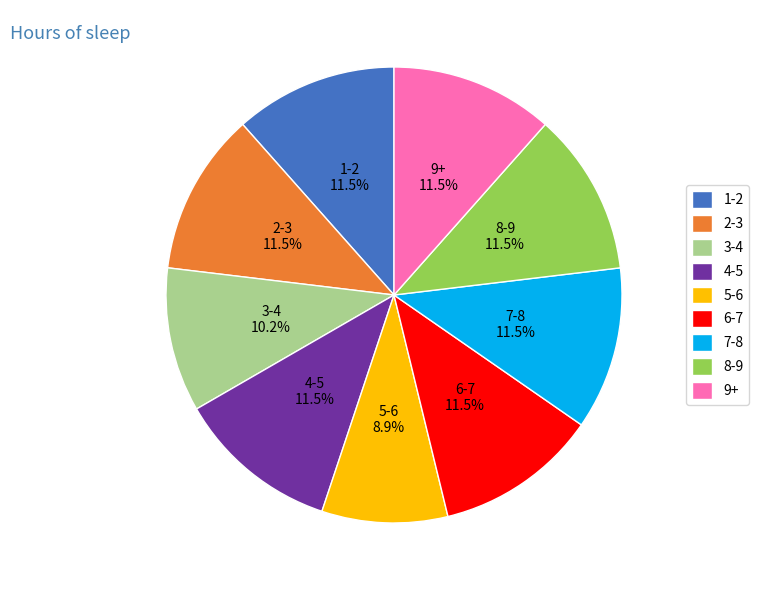

Which slice is the smallest?

5-6